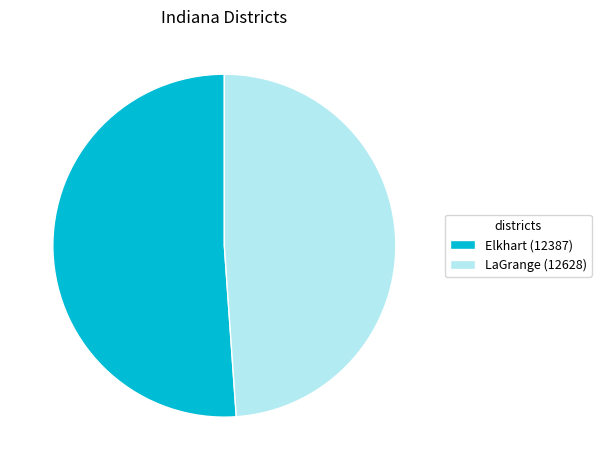

Is there a majority slice in this chart?

Yes